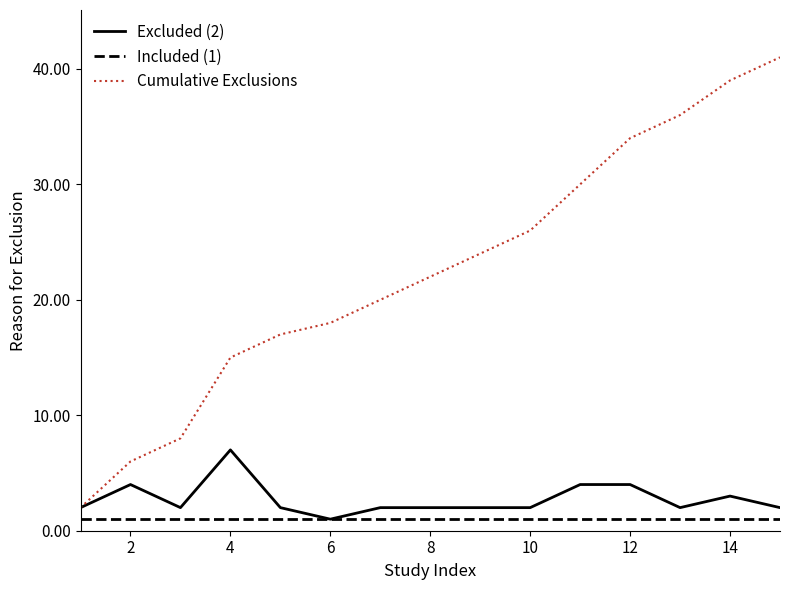

True or false: Cumulative Exclusions and Included (1) cross at least once.

False